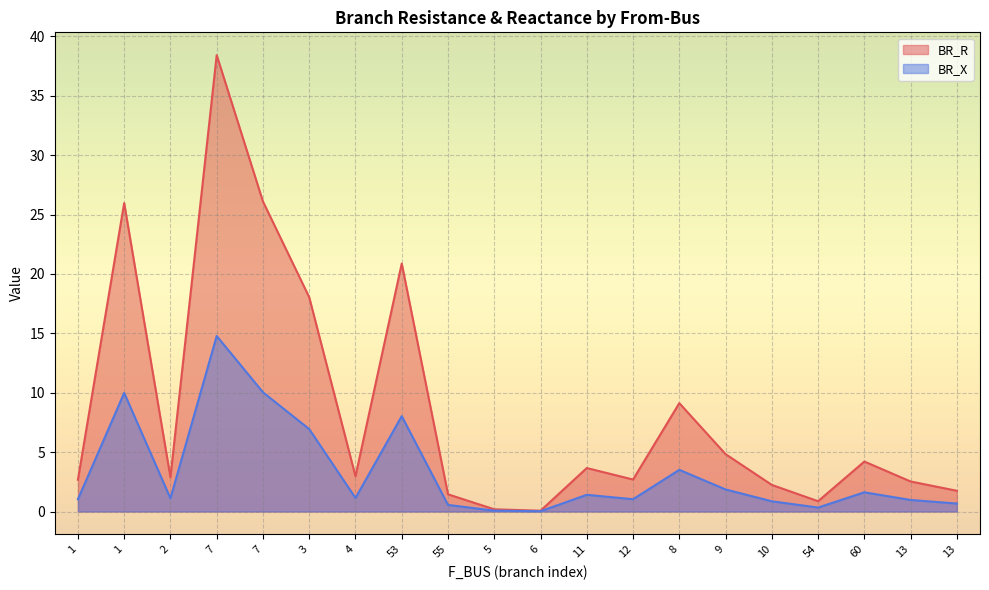

Rank the series by their average value, from highest to lowest.

BR_R, BR_X